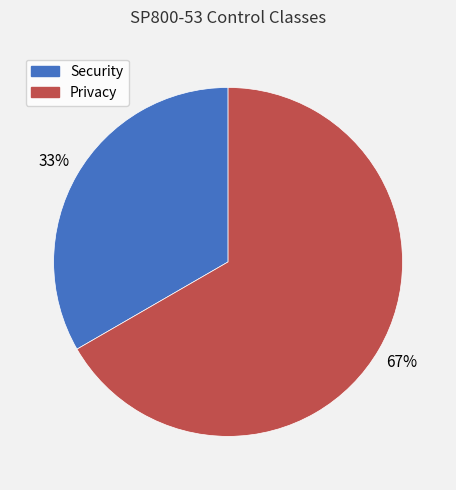

Rank the categories by value from highest to lowest.

Privacy, Security